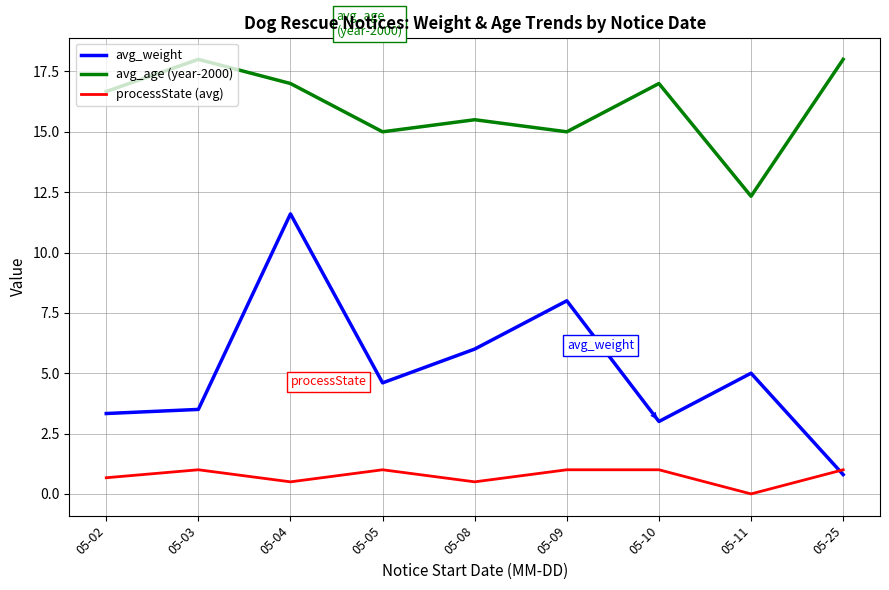

Which series has the widest spread of values?

avg_weight